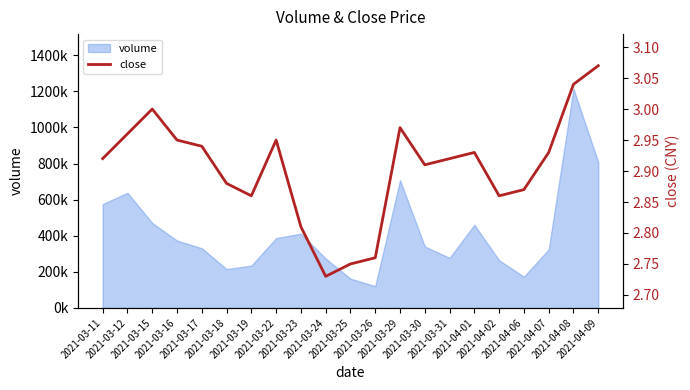

What position from the left is 2021-04-07?

19